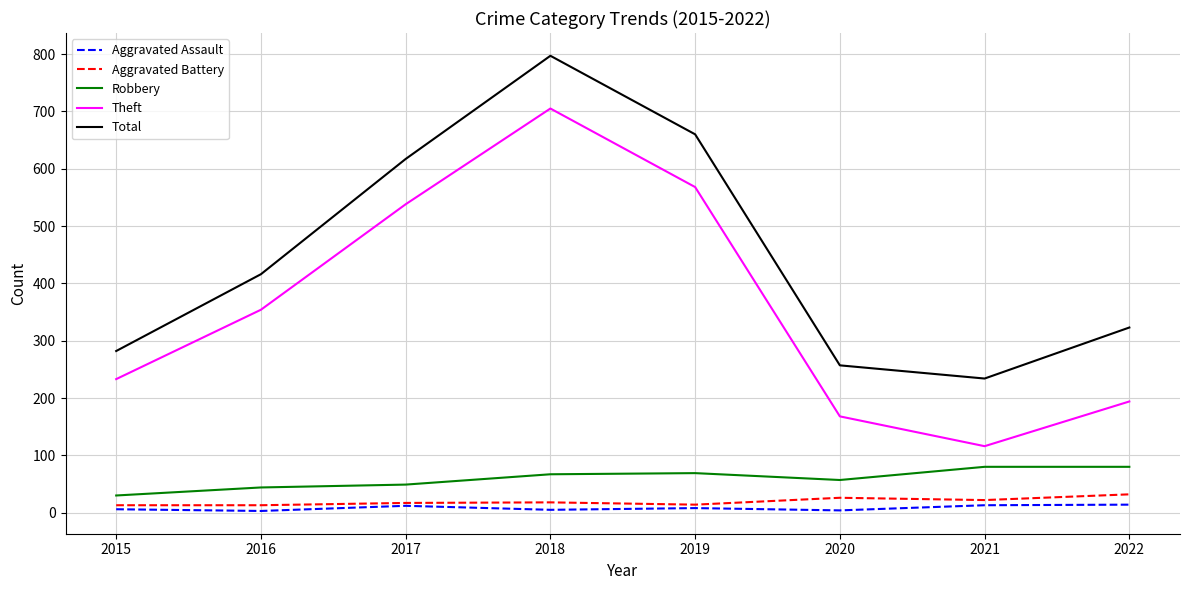

Which series changed the most between 2018 and 2020?

Total